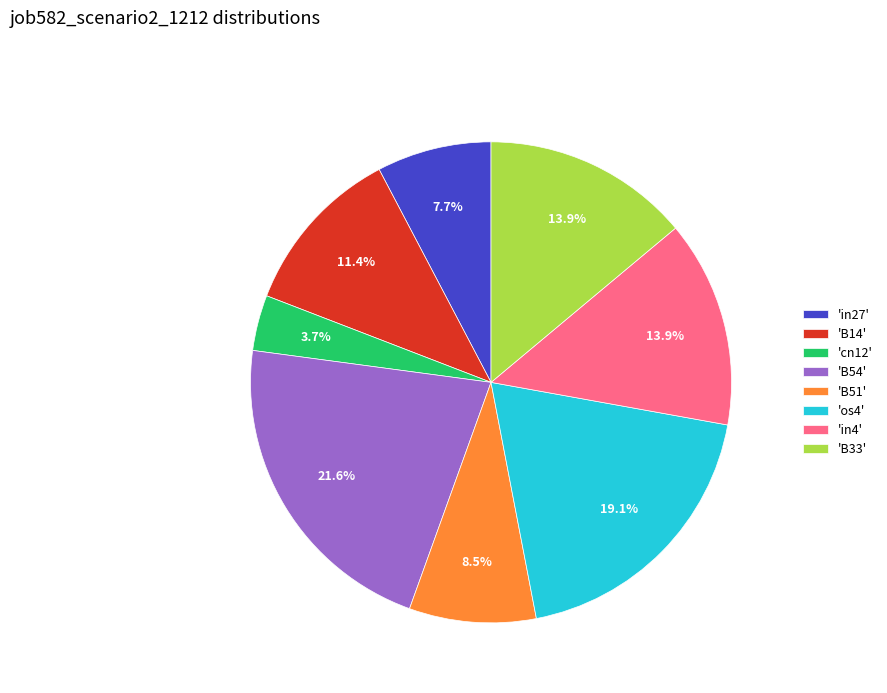

What is the smallest slice in the pie chart?

'cn12'